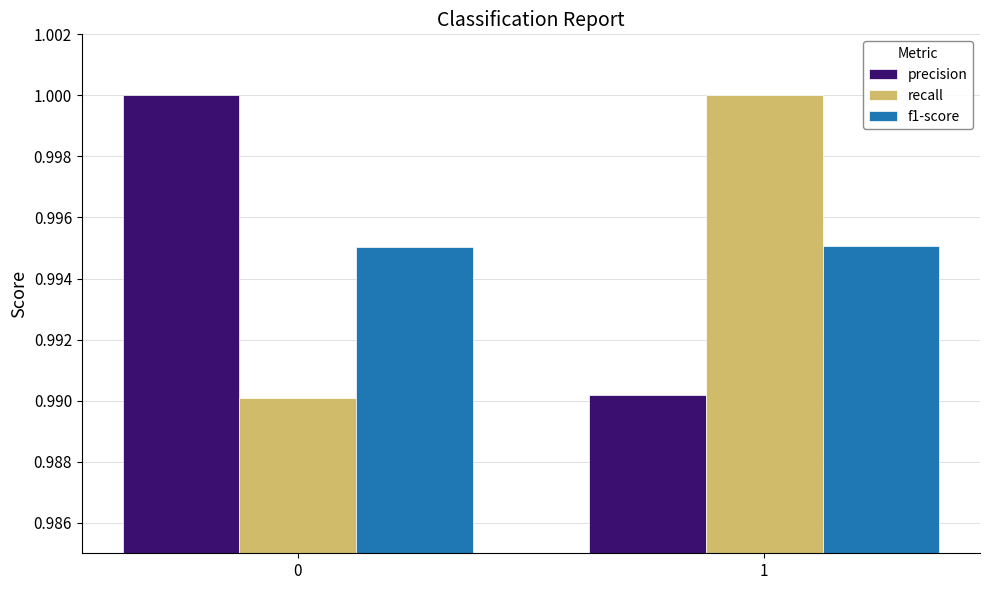

Is the value of f1-score at 1 greater than the value of recall at 1?

No